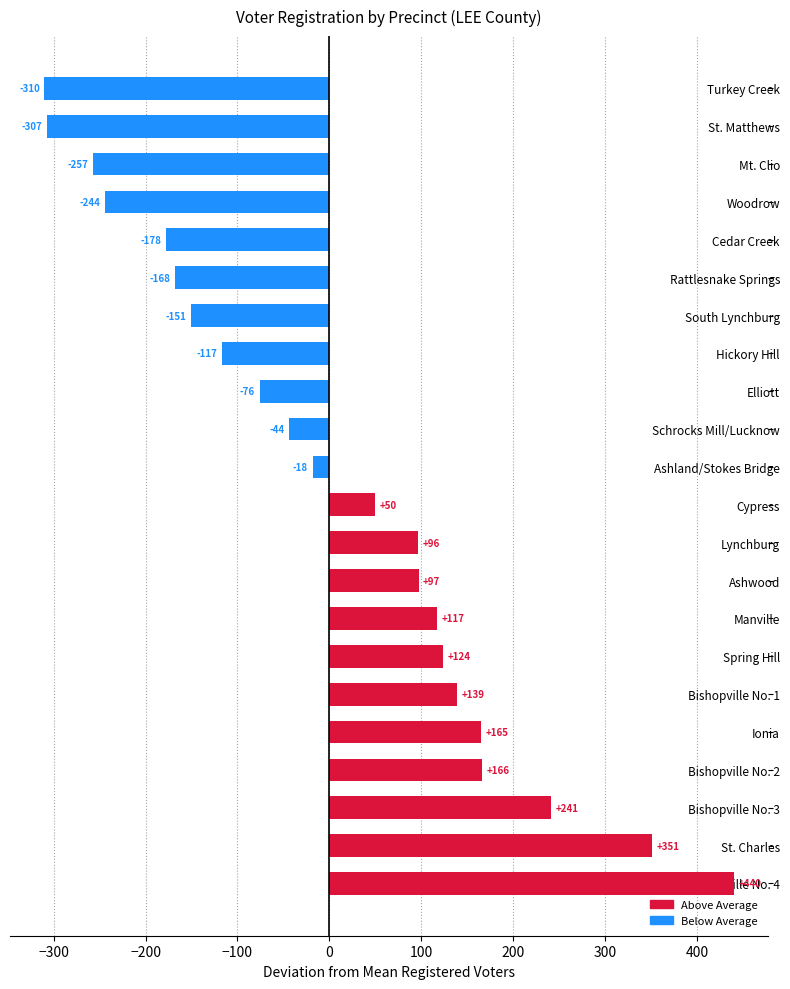

What is the greatest value displayed?

440